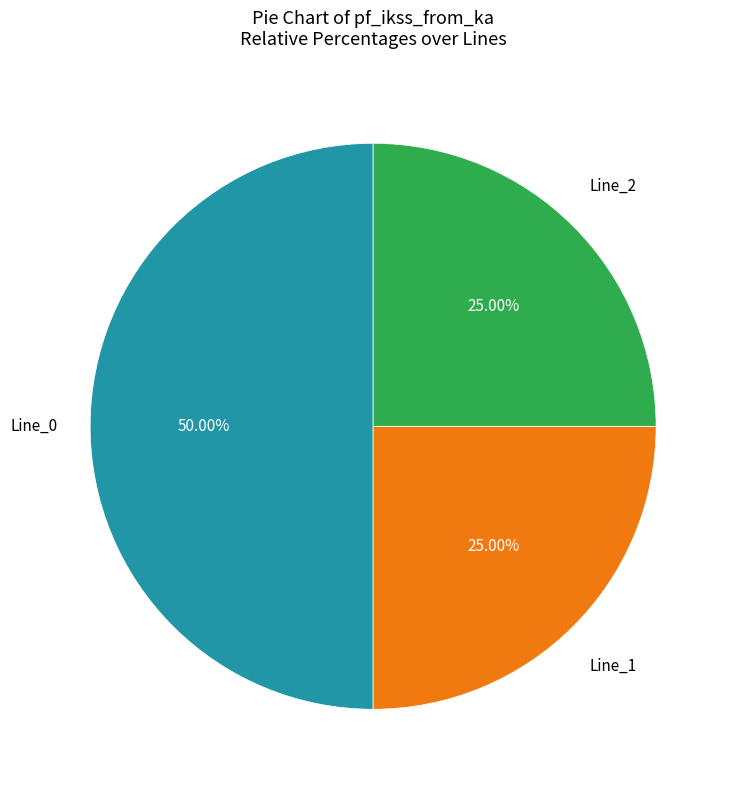

The Line_0 slice represents 64% of the pie. True or false?

False